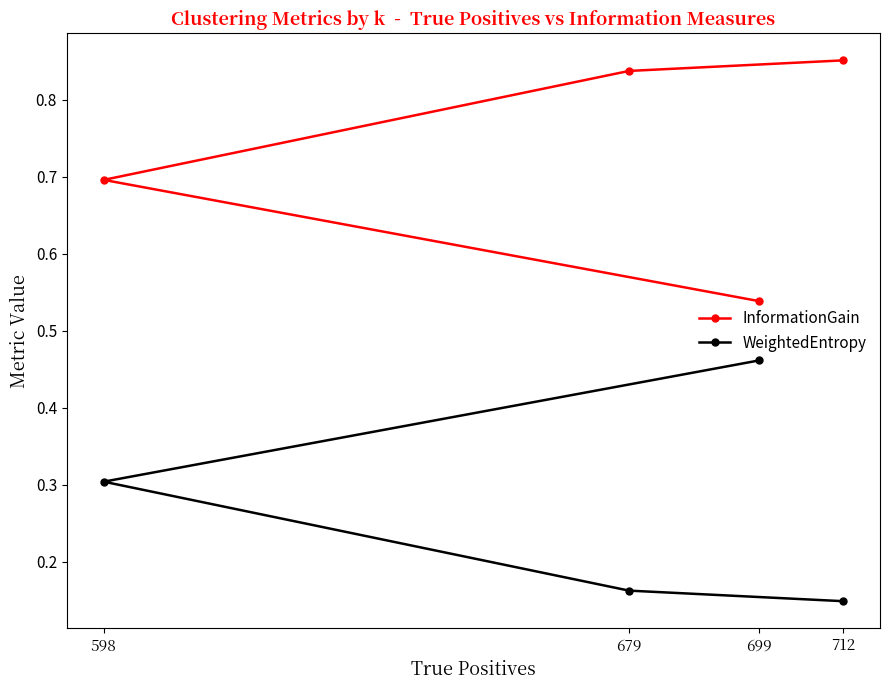

Which series has the widest spread of values?

InformationGain